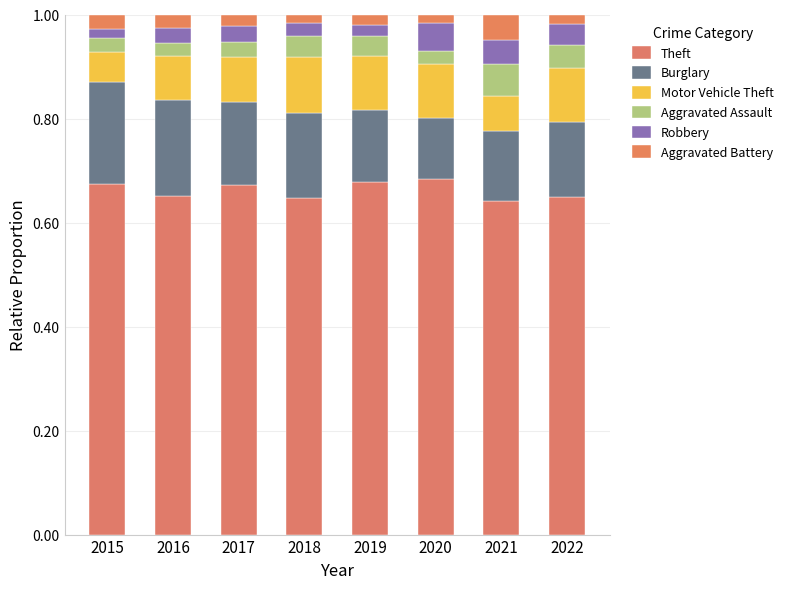

Read the Theft value at 2016.

0.7